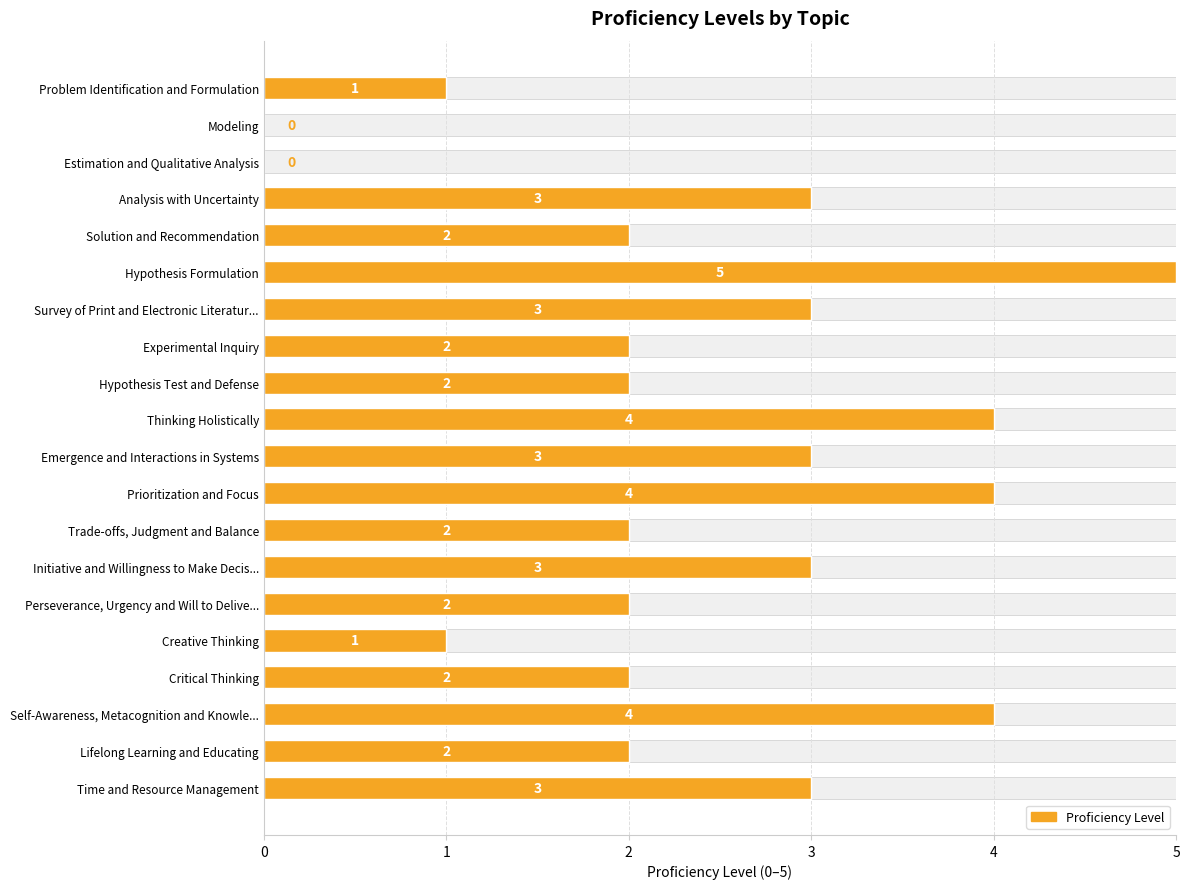

What is the maximum value shown in the chart?

5